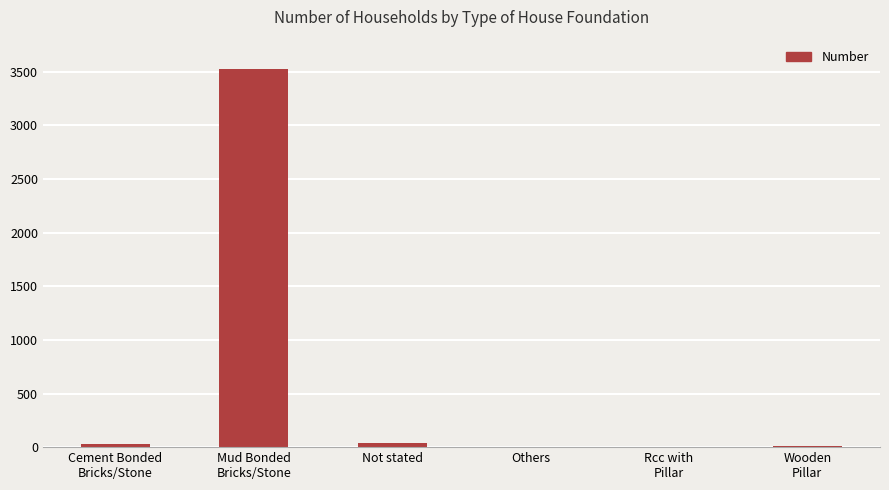

Which has a higher value, Not stated or Others?

Not stated